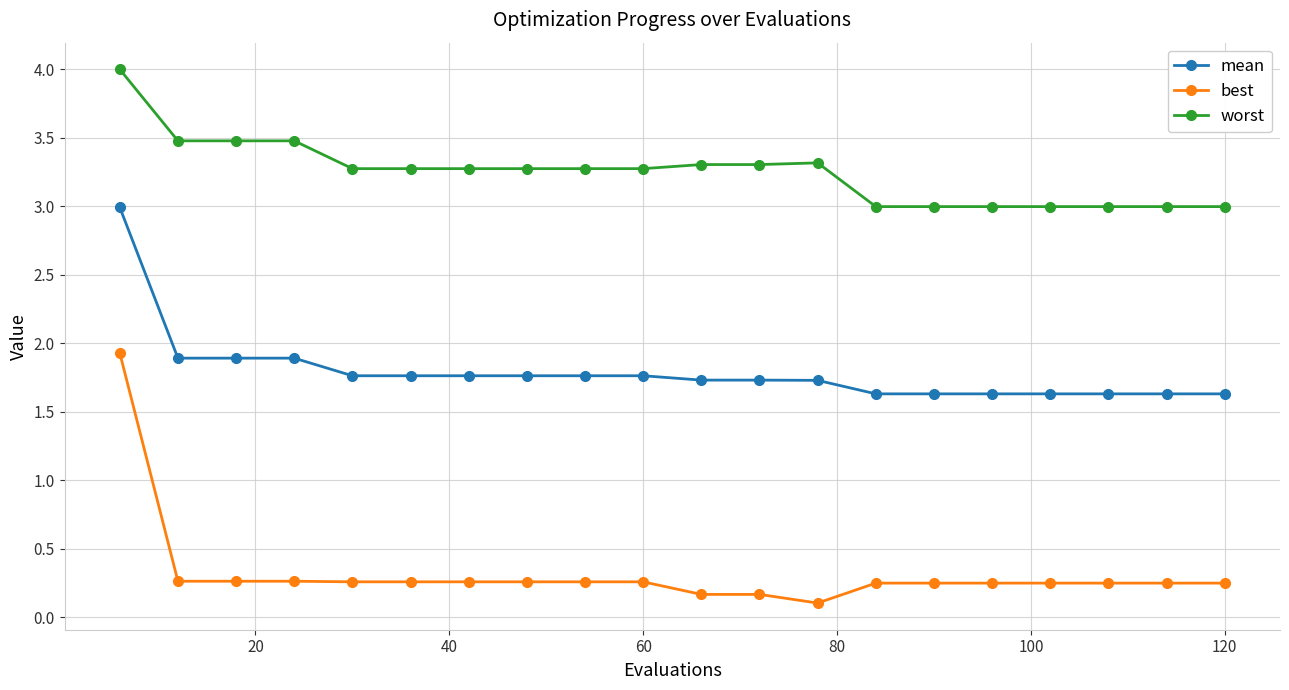

List the series in order of their peak value, lowest first.

best, mean, worst